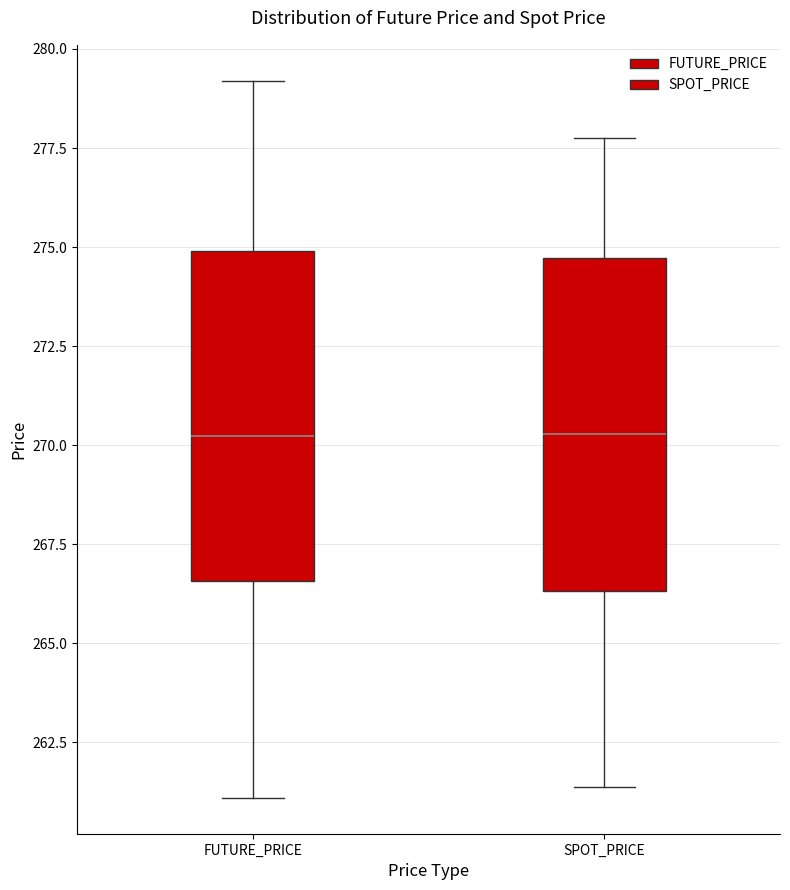

Reading left to right, read every box against the y-axis: the position of its median line, the range the box covers, and the ends of its whiskers. The values are not printed on the chart, so give them approximately, as read against the axis.

FUTURE_PRICE: median 270.0, box 266.5 to 275.0, whiskers 261.0 to 279.0
SPOT_PRICE: median 270.5, box 266.5 to 274.5, whiskers 261.5 to 278.0